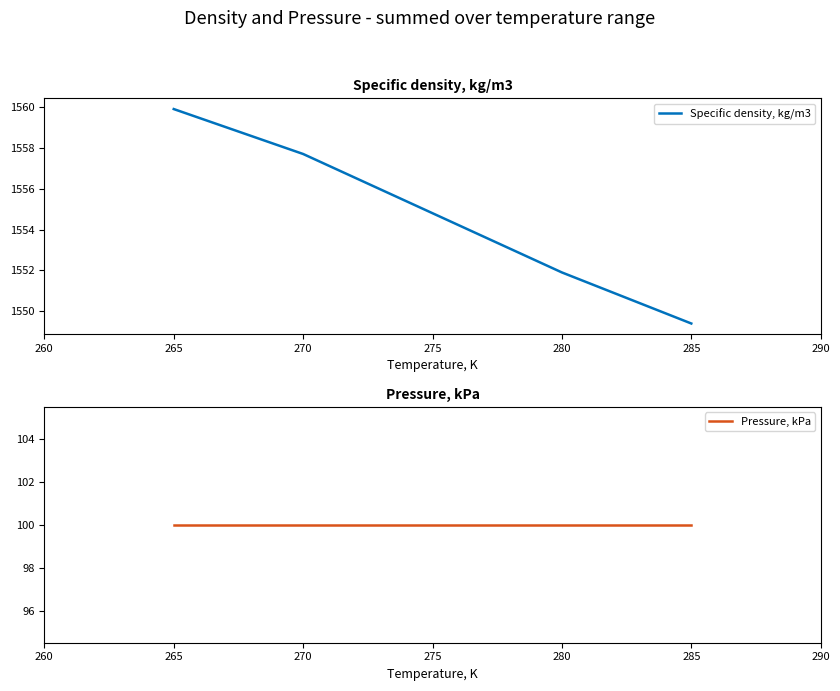

The Specific density, kg/m3 series shows 729.6 at 265. True or false?

False